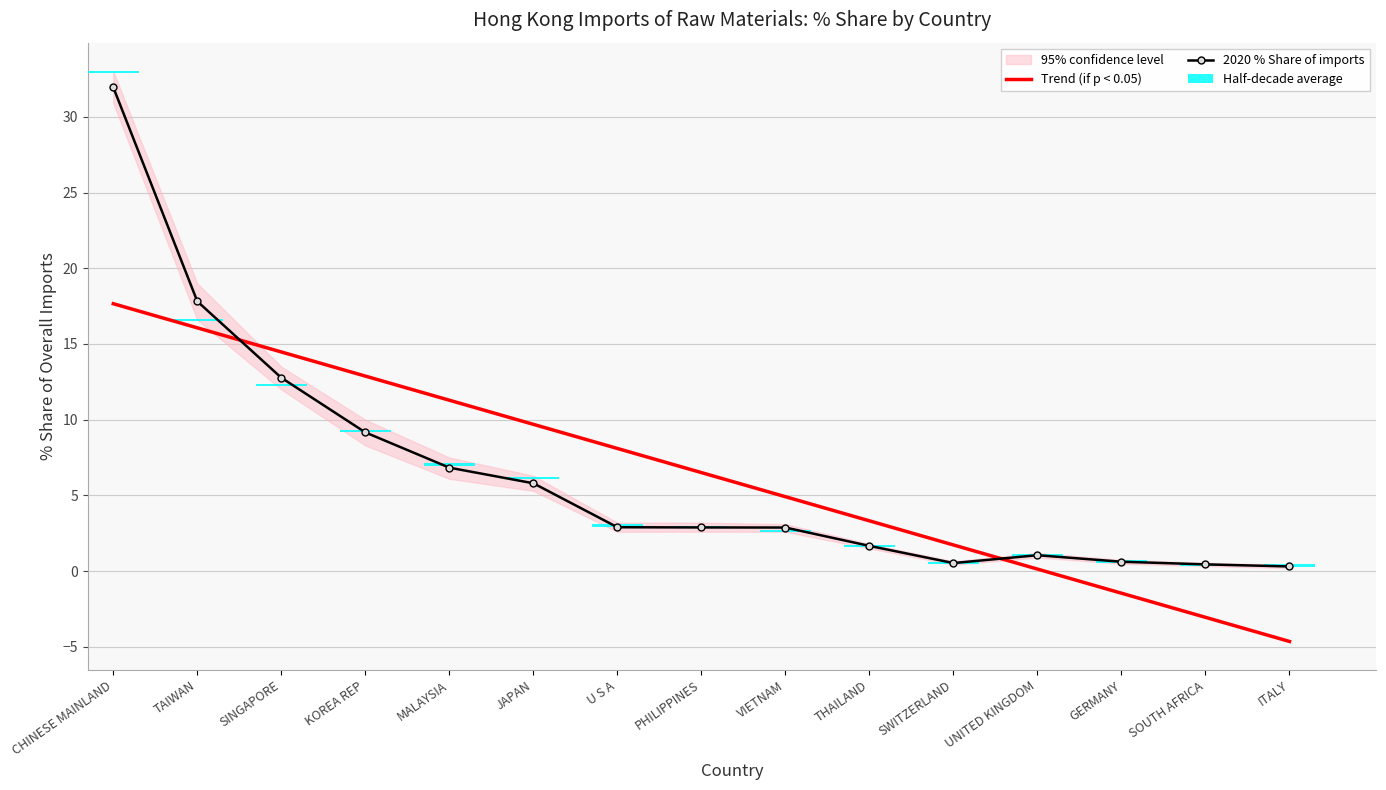

How many values in Trend (if p < 0.05) are below zero?

3